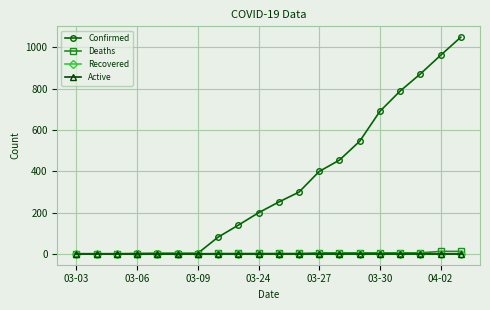

What is the greatest value displayed?

1049